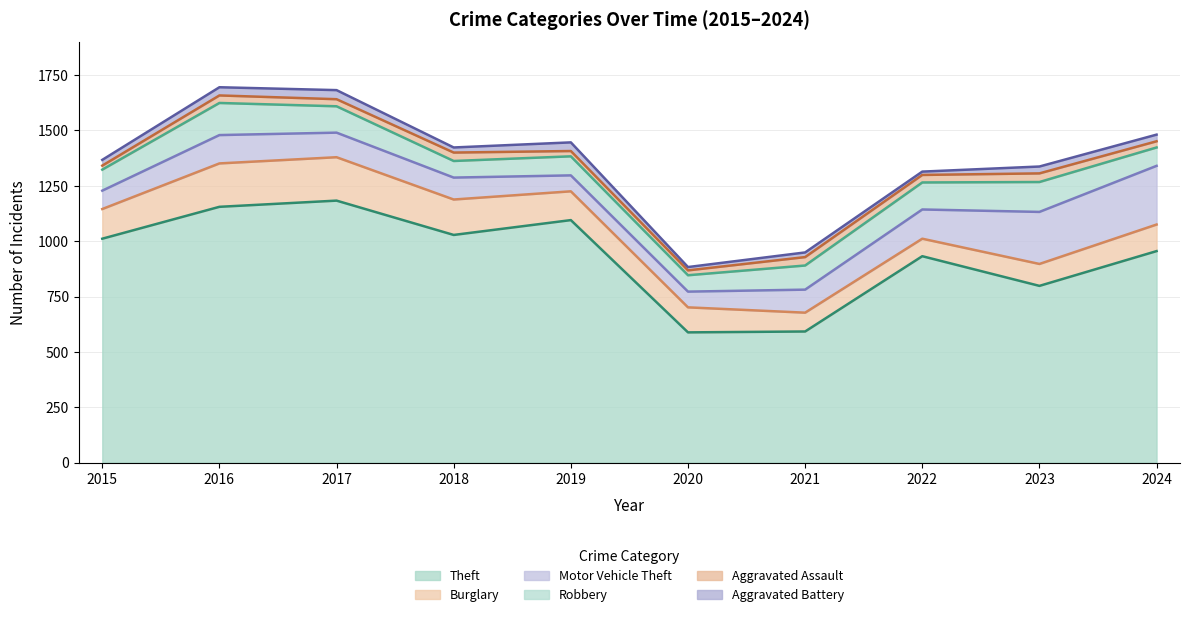

How many interior local valleys does the Motor Vehicle Theft series have?

1